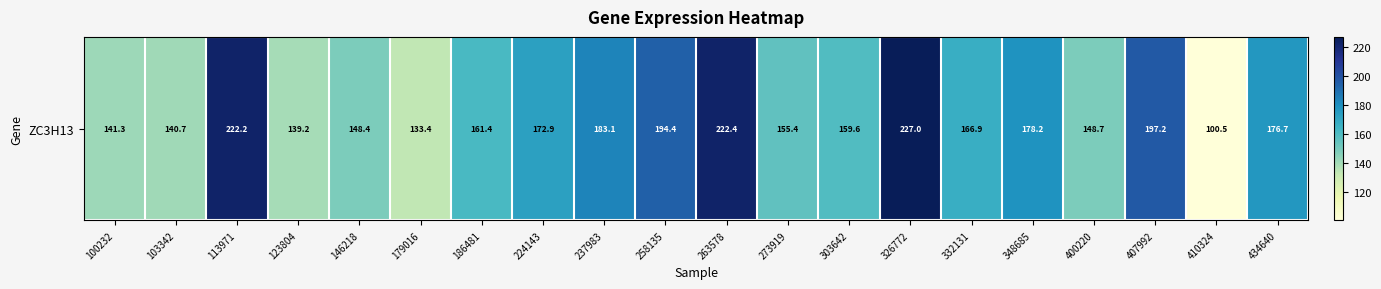

What is the change in value from 258135 to 410324?

-93.9